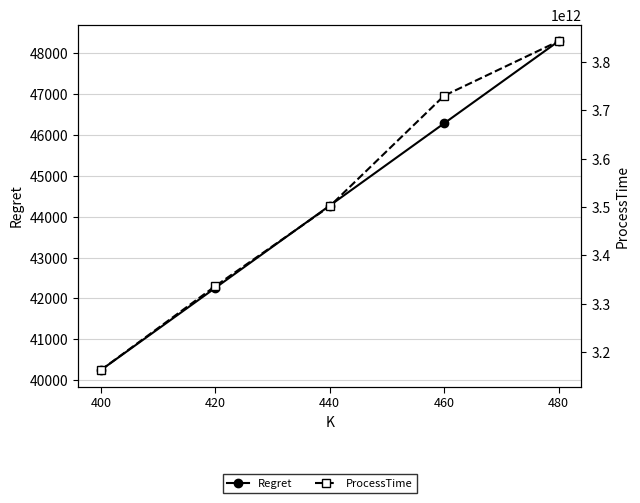

What is the greatest value displayed?

3842630983991.0